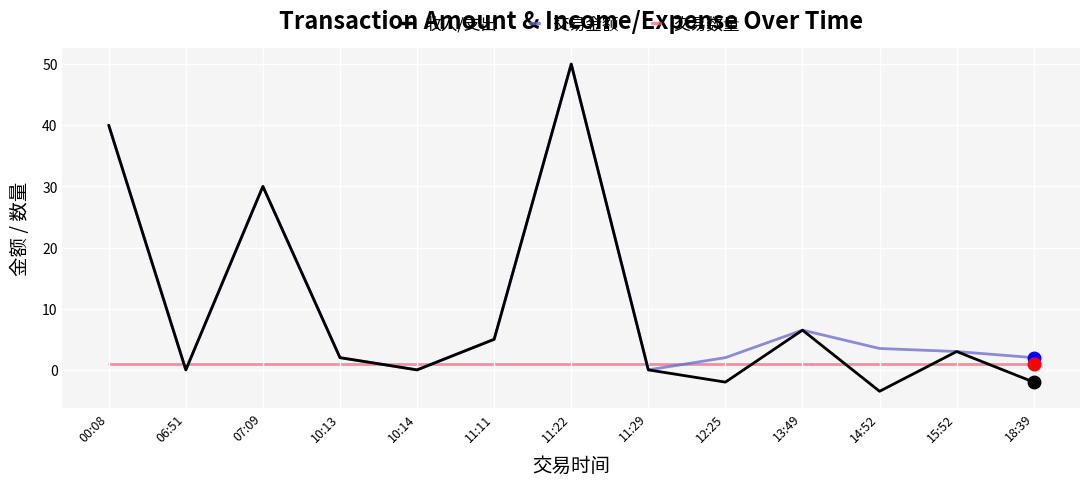

What value does the 交易金额 series have at 13:49?

6.5